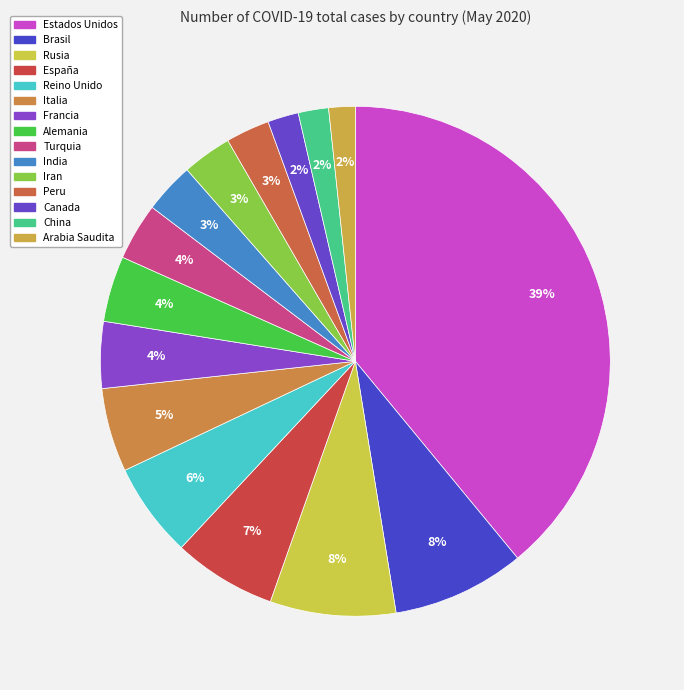

To the nearest percent, what percentage of the pie is Iran?

3%